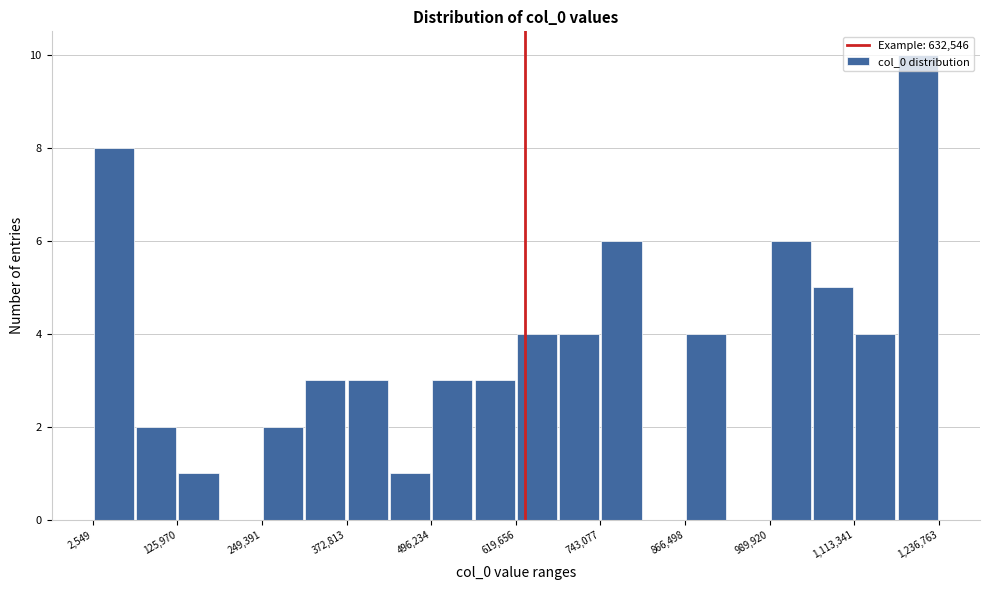

Read against the x-axis, roughly where is the centre of the tallest bar?

1200000